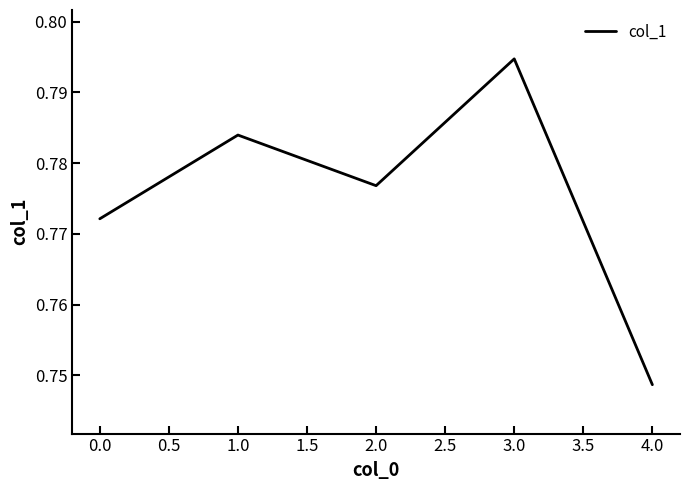

Between 1.0 and 3.0, which is larger?

3.0